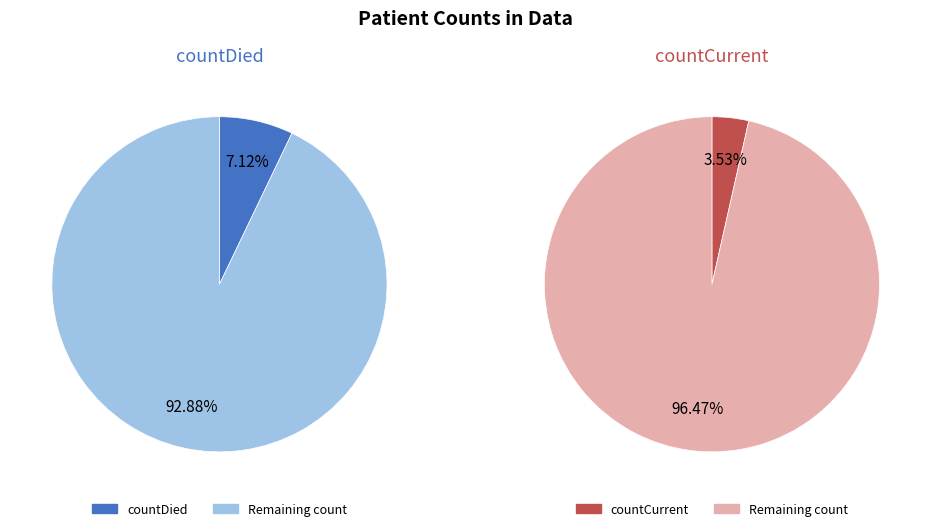

Between count and countCurrent, which is larger?

count